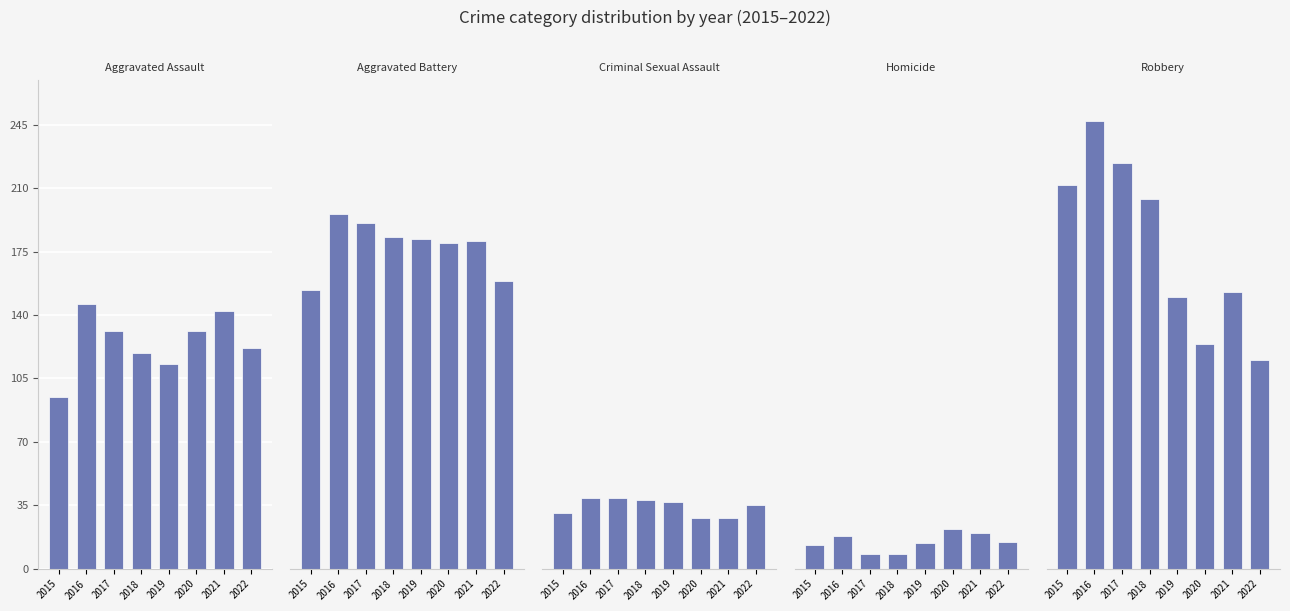

How many bars are there in total?

40